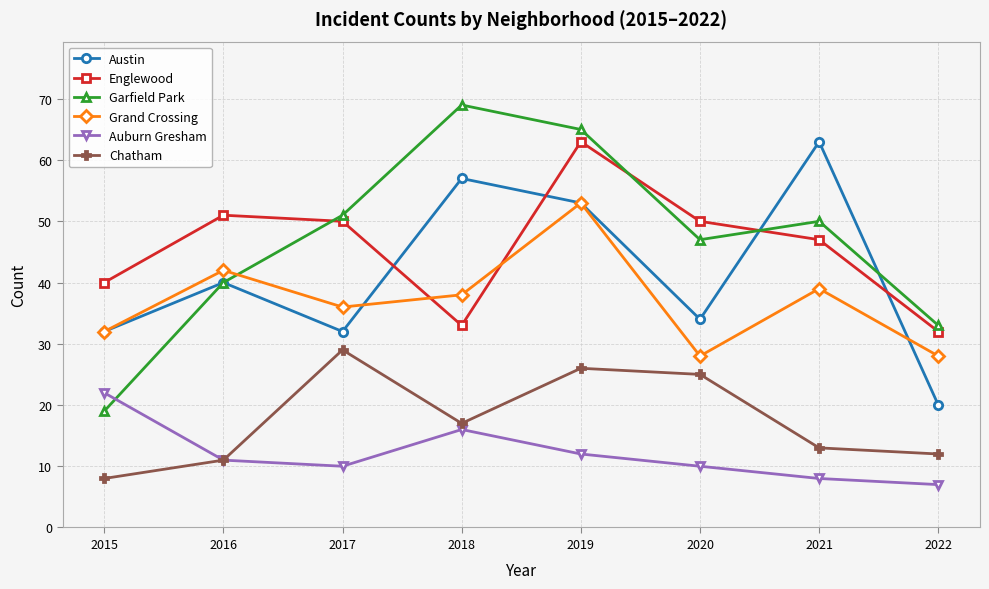

At which category is the sum across all series the highest?

2019